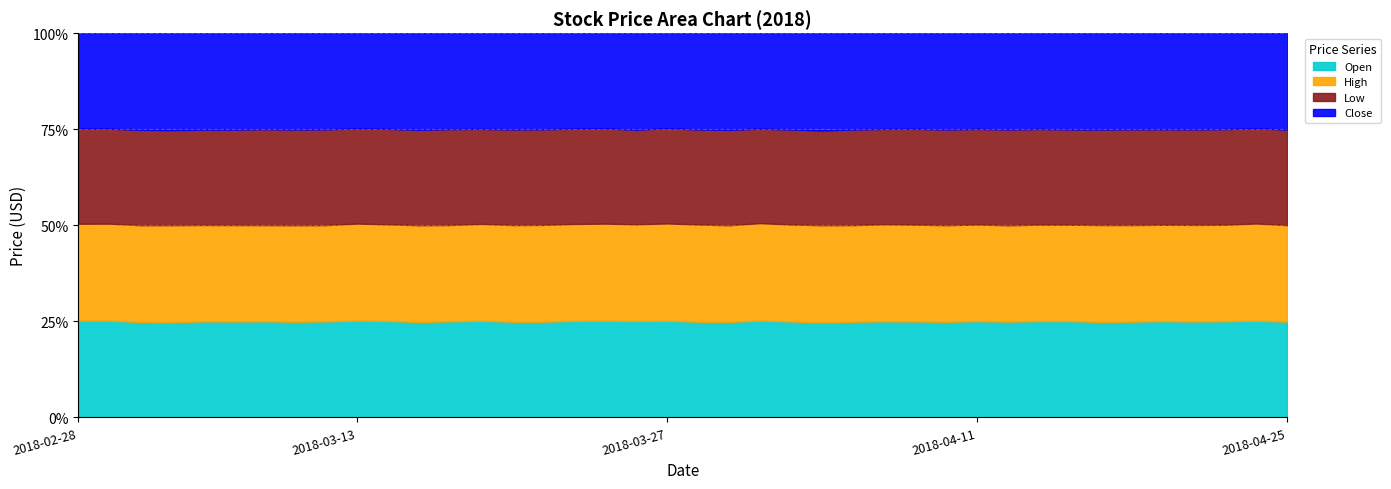

At which category is the sum across all series the highest?

2018-04-19